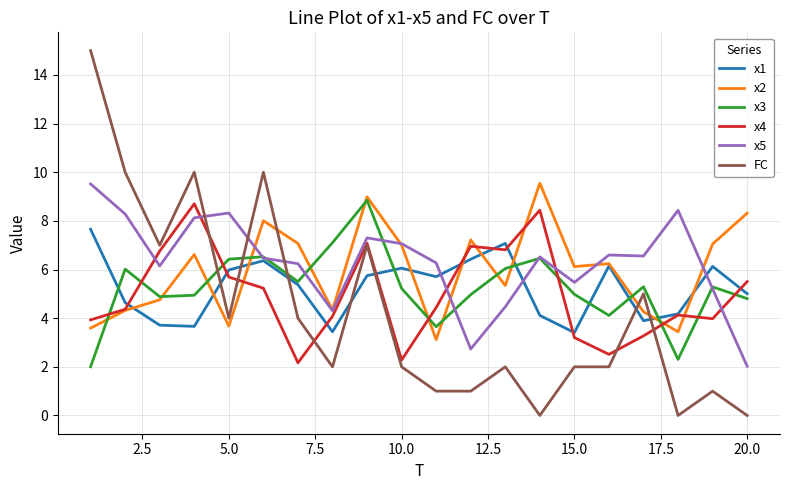

How many lines are shown in the chart?

6